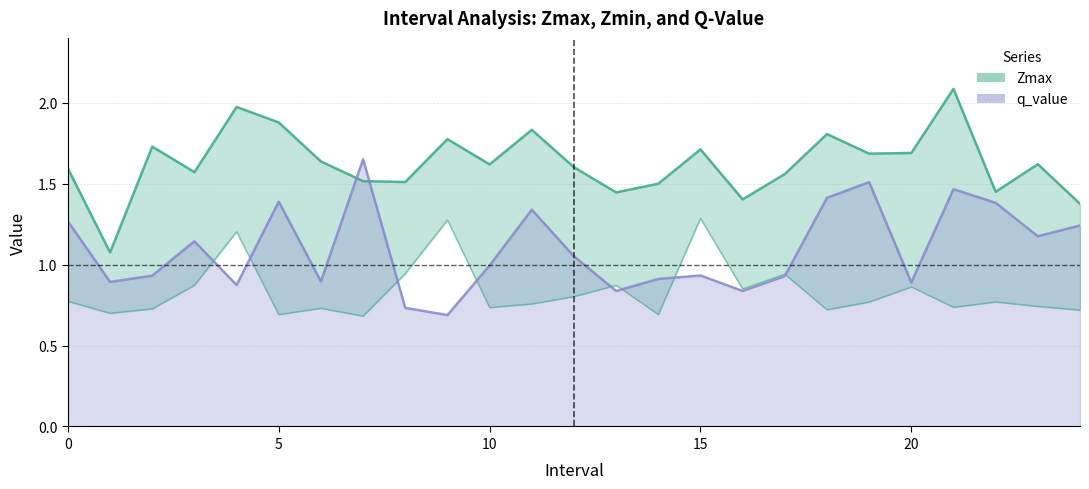

Where is q_value nearest to the value 1?

10